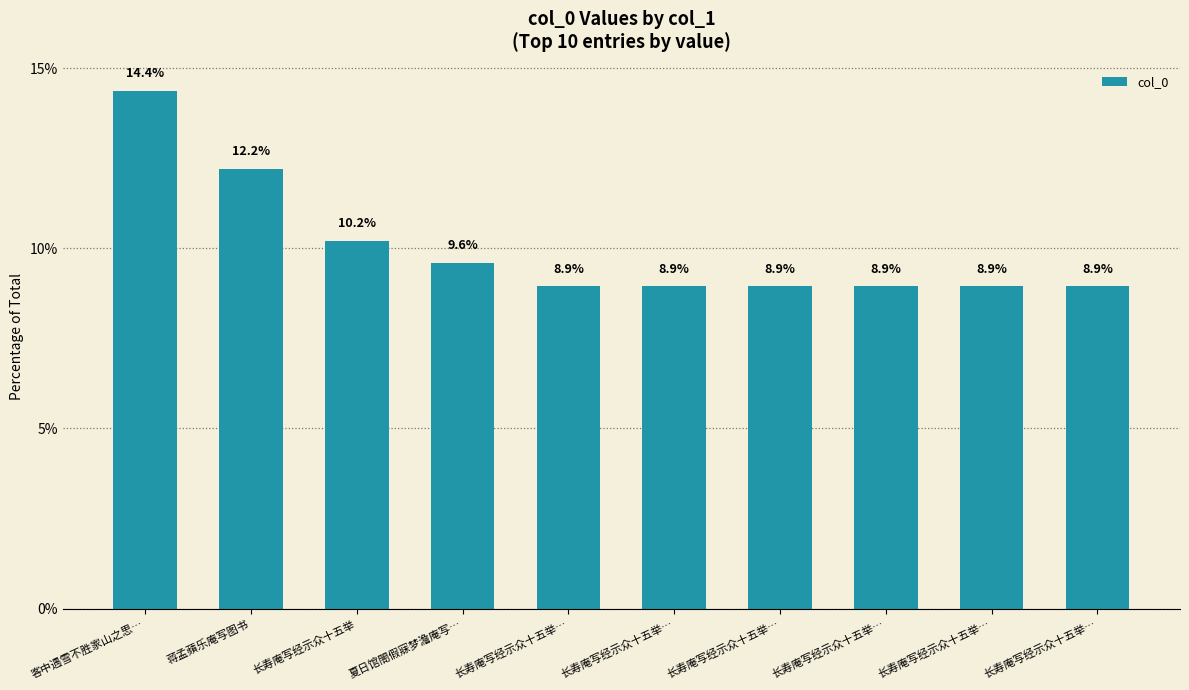

How many bars are there in total?

10